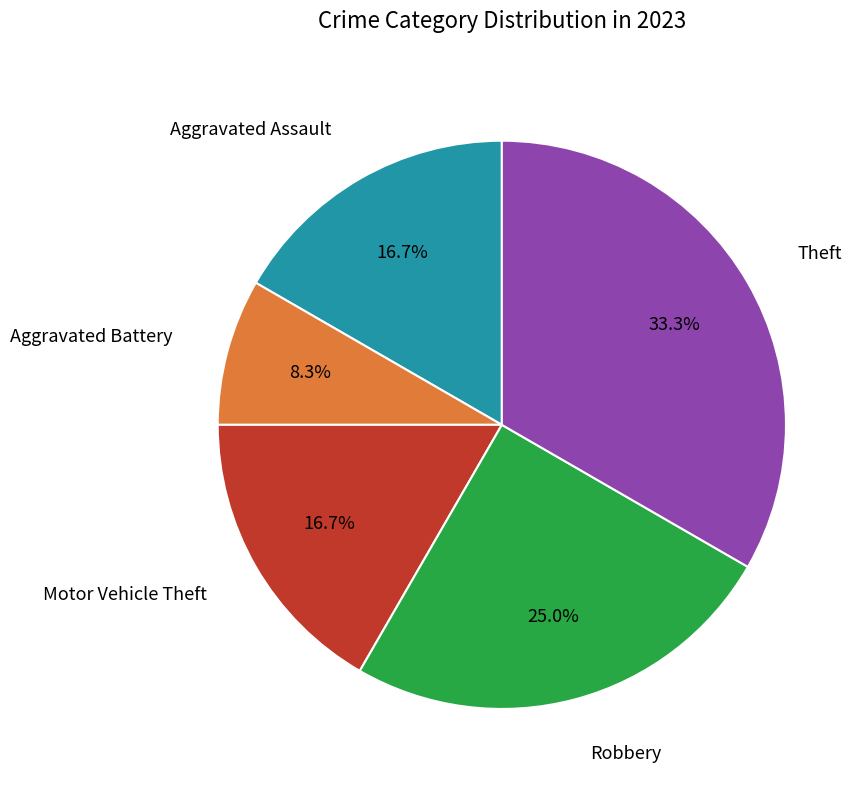

Does any single category account for the majority?

No